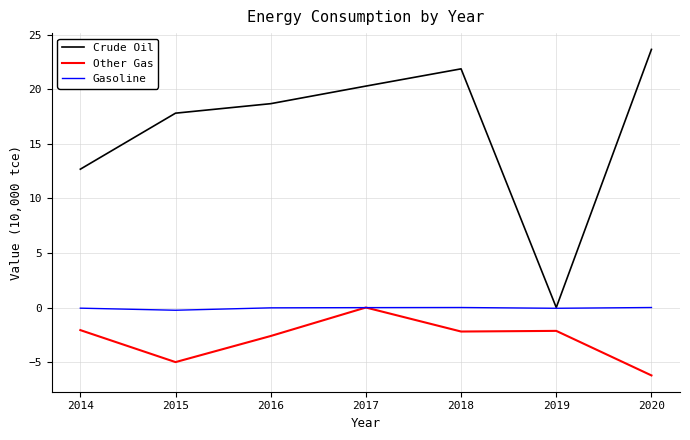

Is it true that Crude Oil equals 18.7 at 2016?

True